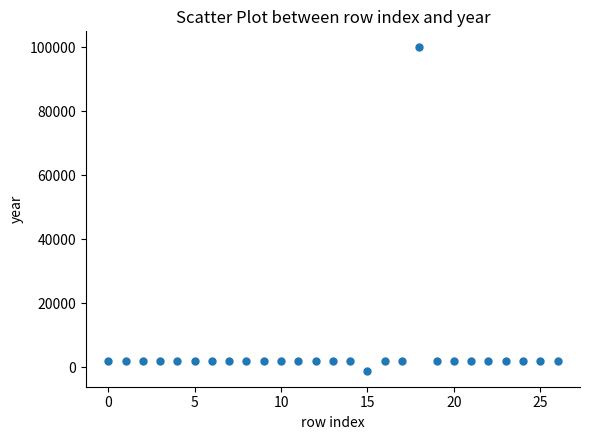

What is the range of Y values (max minus min)?

101000